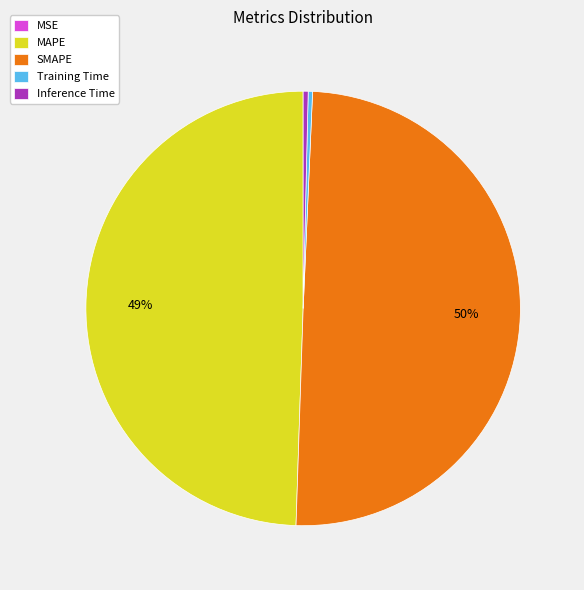

Is the sum of SMAPE and MAPE greater than half?

Yes